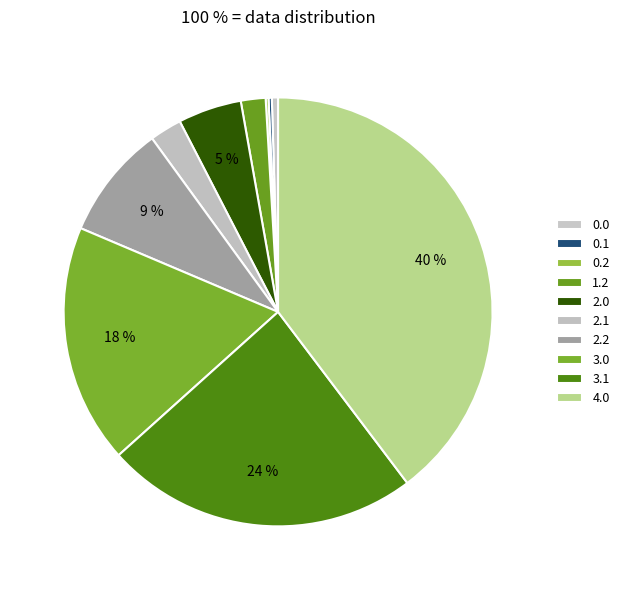

Is it true that 1.2 is 2% of the pie?

True